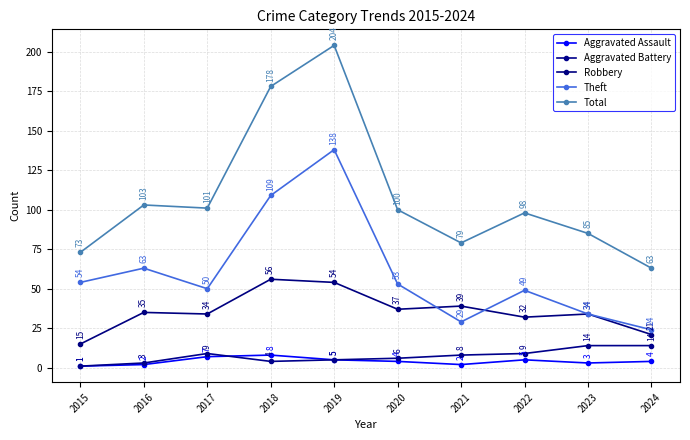

Which series has the largest total across all categories?

Total